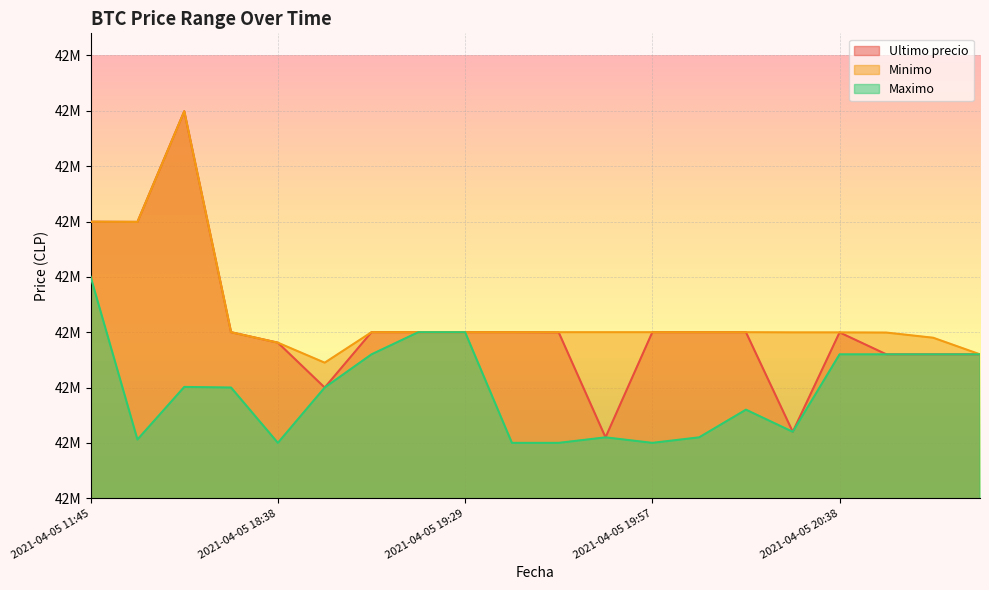

List the series in order of their overall mean, highest first.

Minimo, Ultimo precio, Maximo